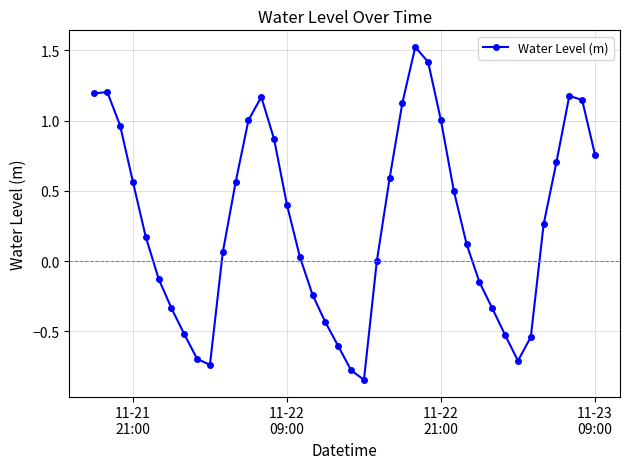

What is the greatest value displayed?

1.5